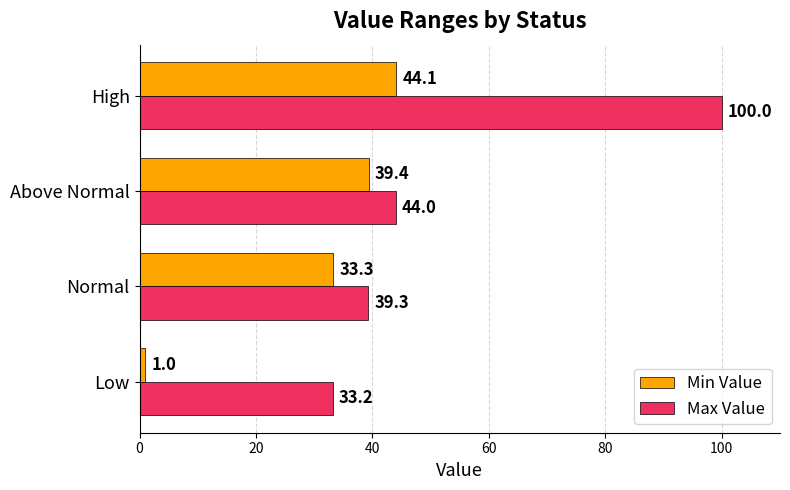

What is the difference between the highest and lowest values at Low?

32.2